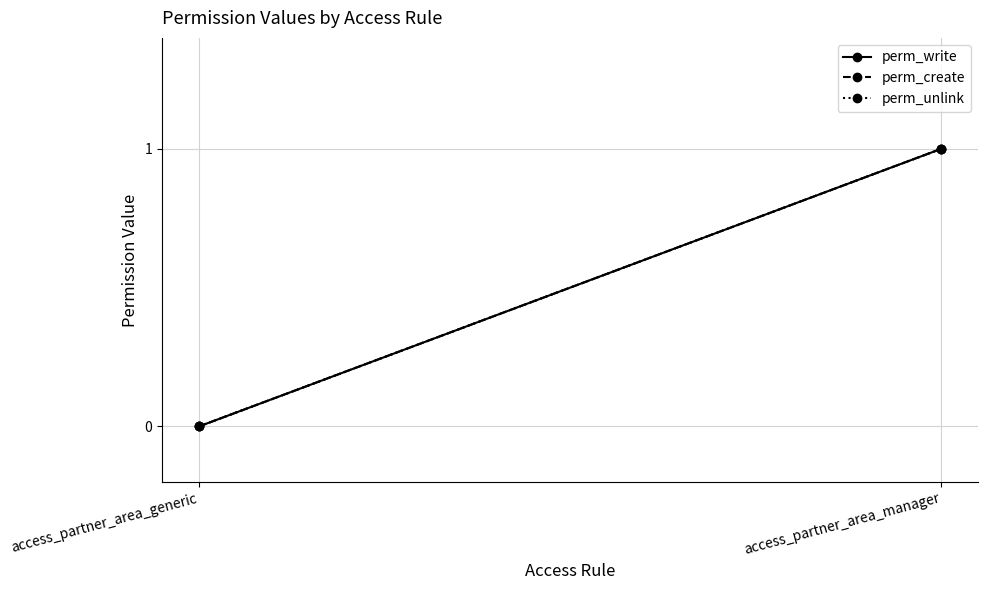

Which series has the largest range (max minus min)?

perm_write